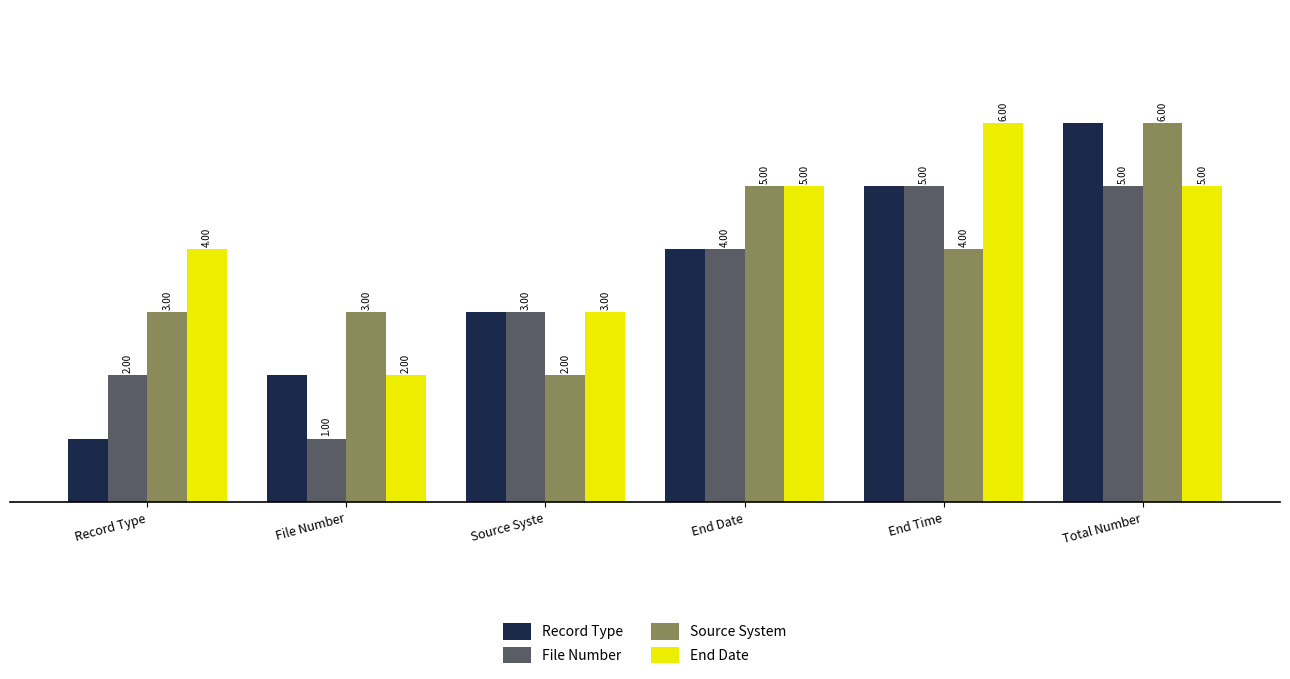

What is the value of the File Number bar at the 1st from the left?

2